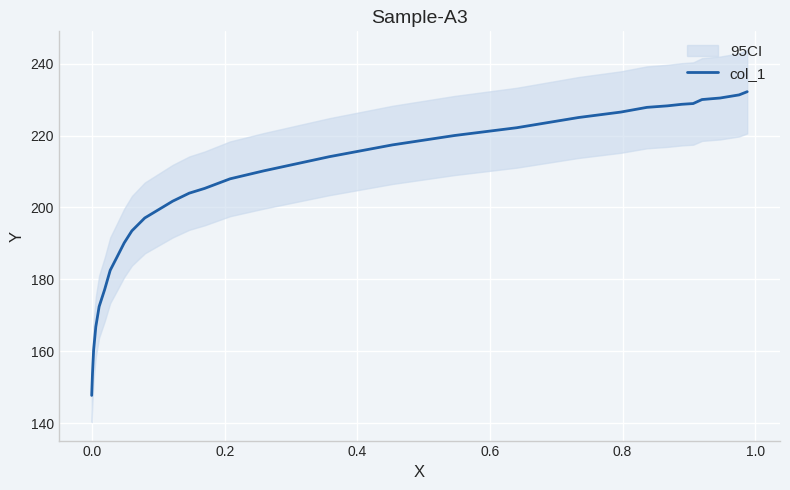

True or false: the data shows 274.8 at 26.

False